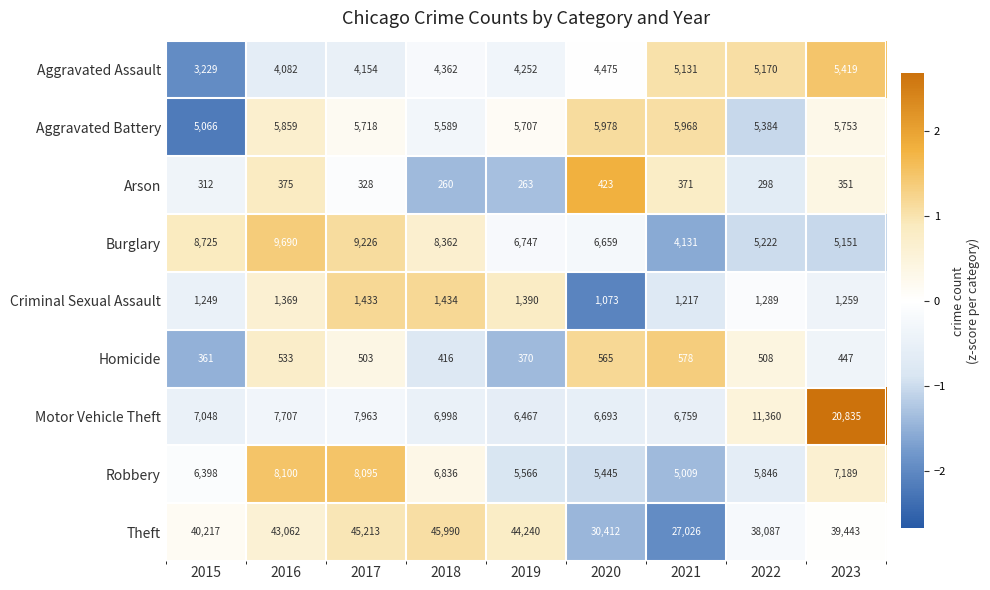

How many Homicide values are between 416 and 533?

5